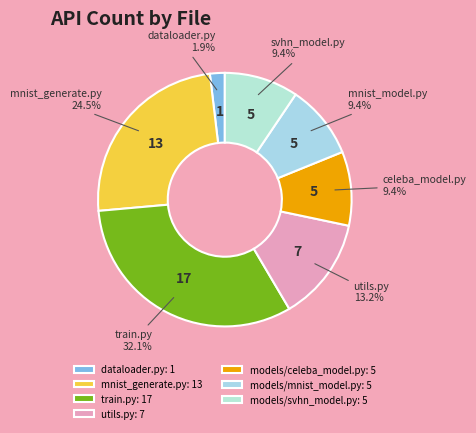

Which slice is the largest?

train.py